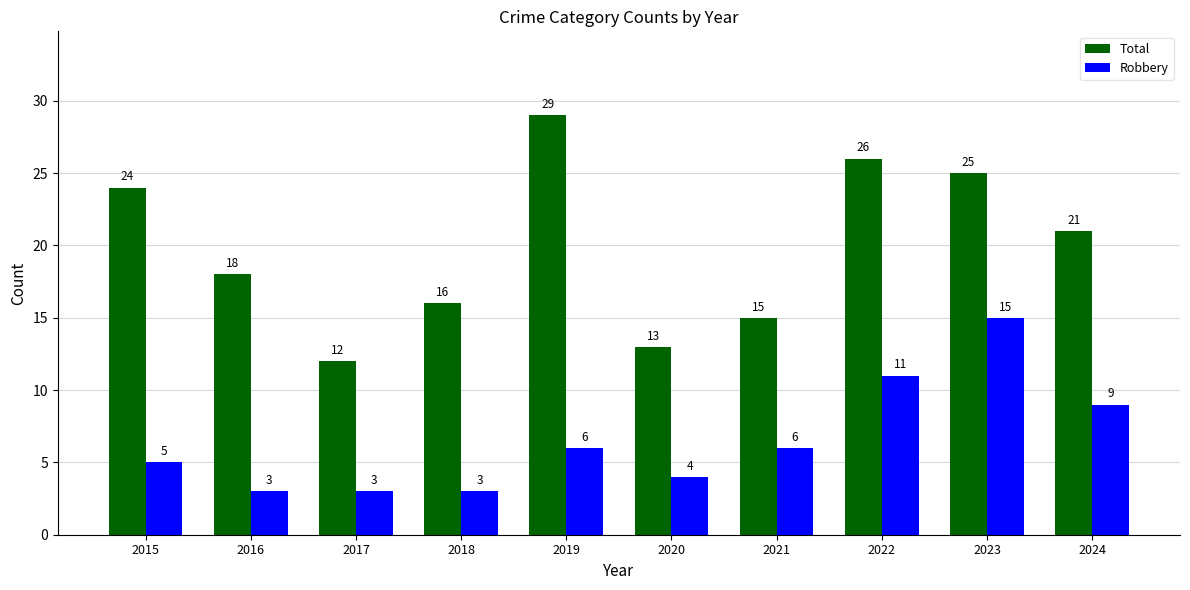

Which series changed the most between 2019 and 2021?

Total